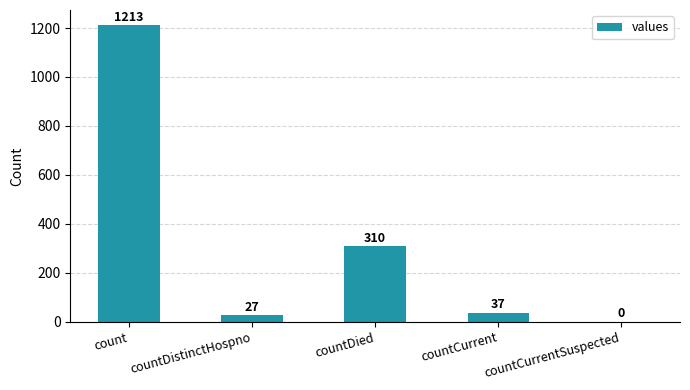

Read the value at count.

1213